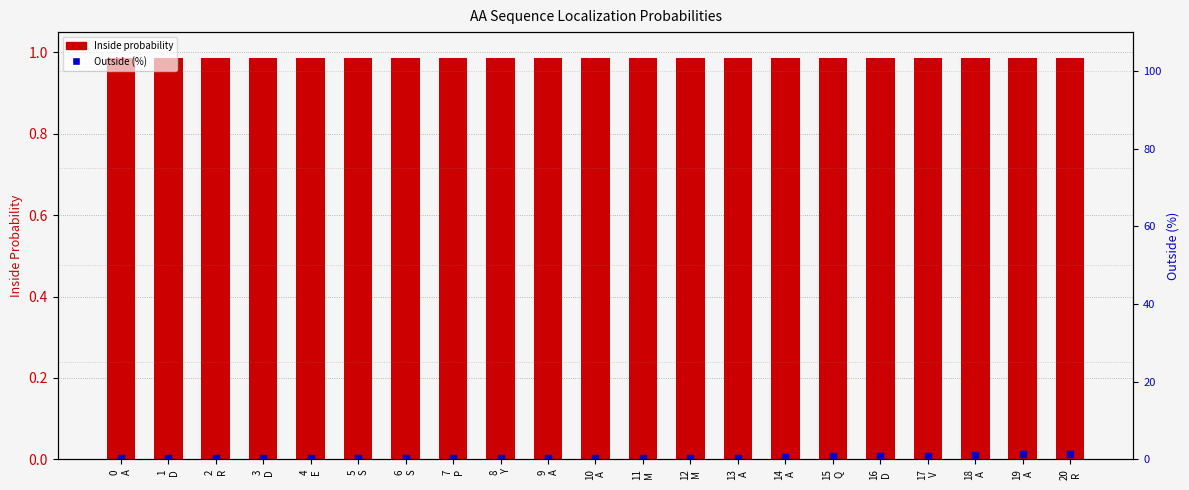

Which series contains the lowest Y value?

Outside (%)